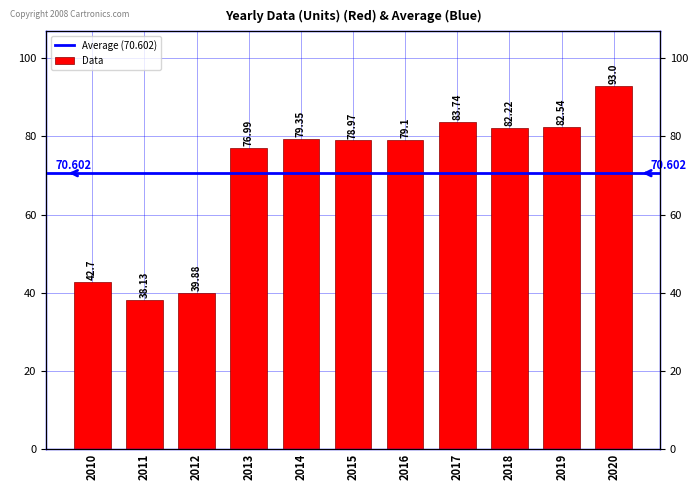

Between 2011 and 2015, which is larger?

2015